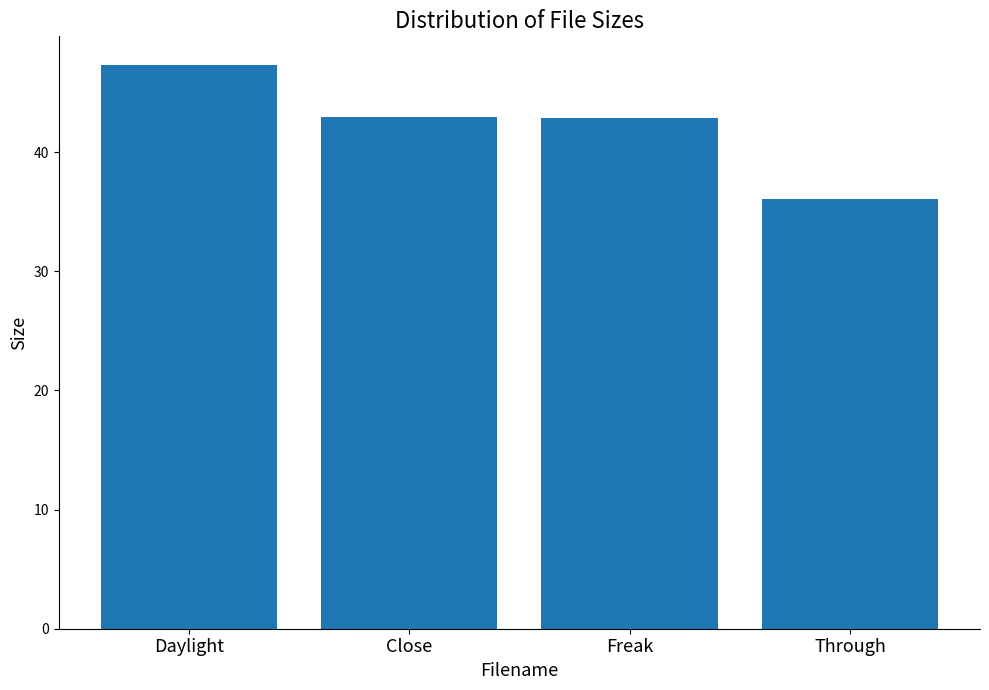

How many data points does each series have?

4